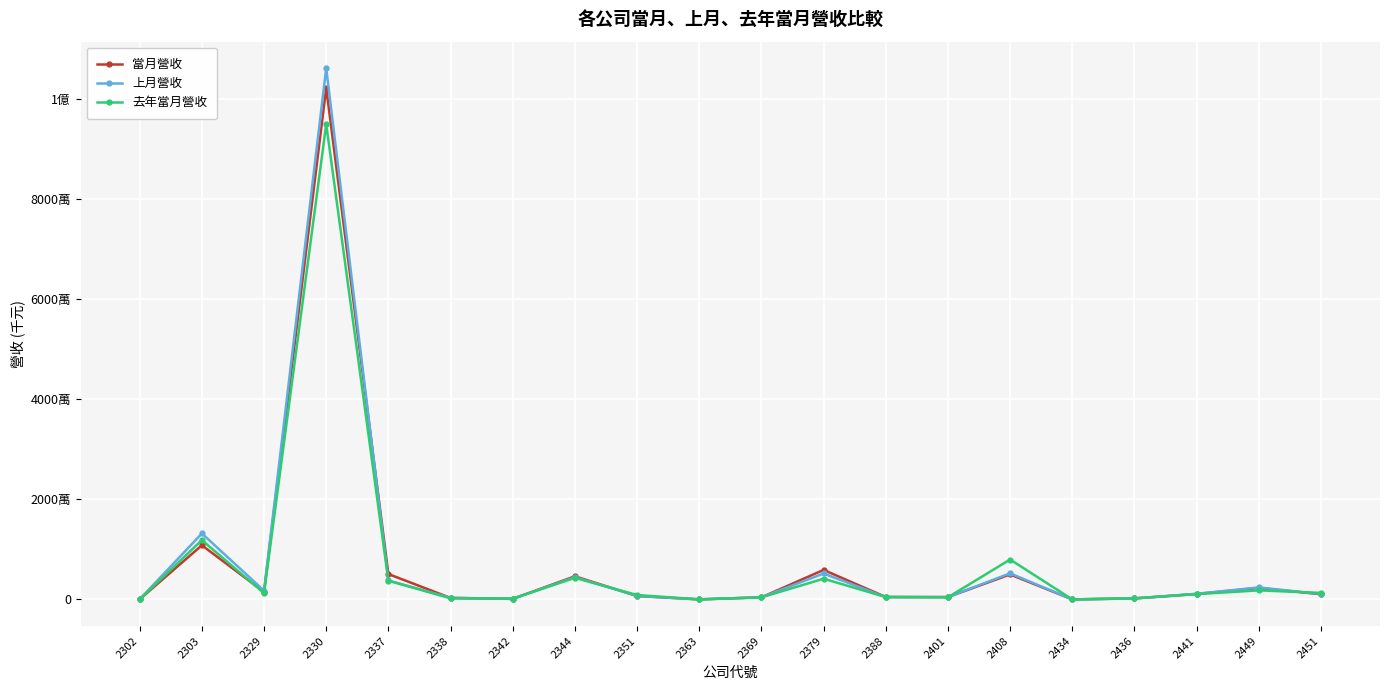

Rank the series at 2388 from highest to lowest value.

當月營收, 去年當月營收, 上月營收